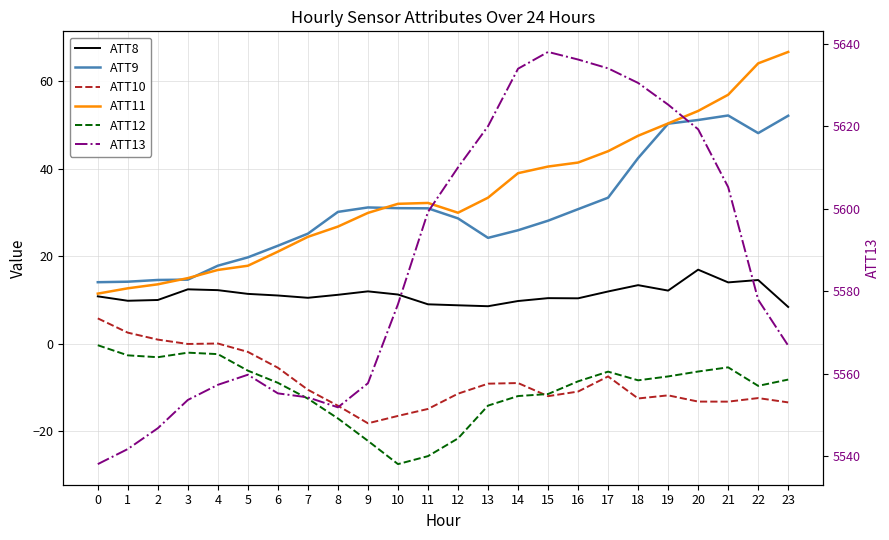

Which category has the highest value in the ATT8 series?

20